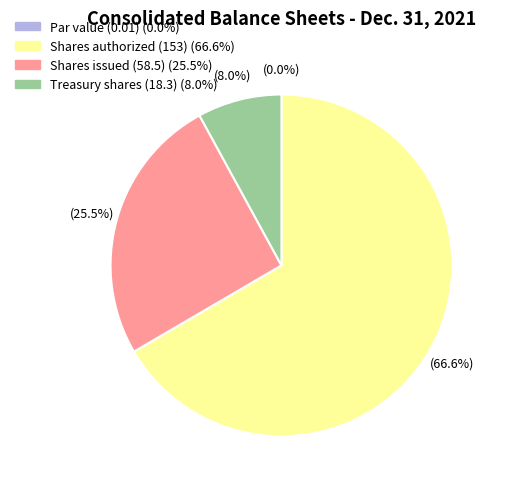

Which category accounts for the majority?

Shares authorized (153)